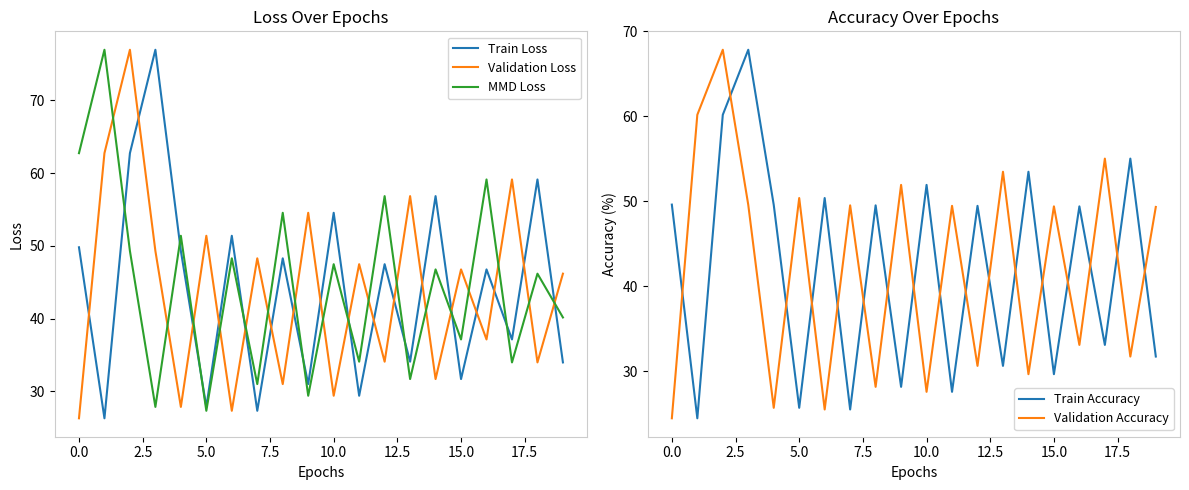

After their last crossing, which series has the higher values: Validation Loss or Train Loss?

Validation Loss